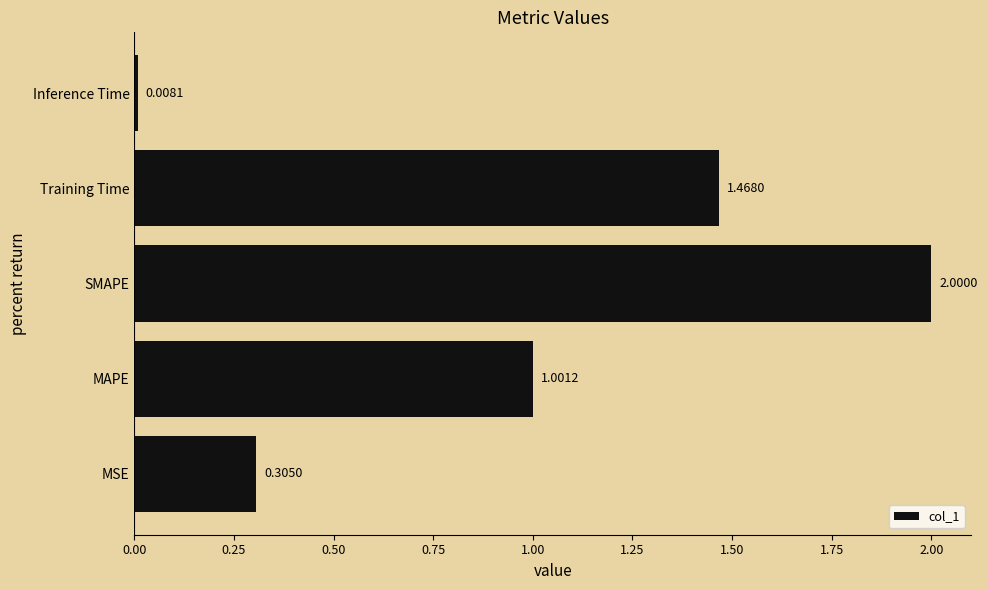

At which label is the value closest to 1?

MAPE